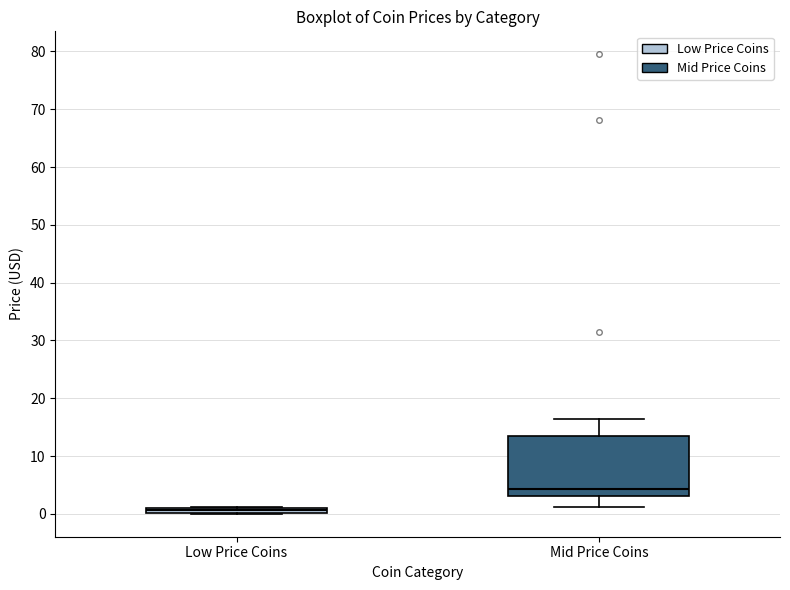

Comparing the boxes themselves (not the whiskers), which one is the tallest?

Mid Price Coins